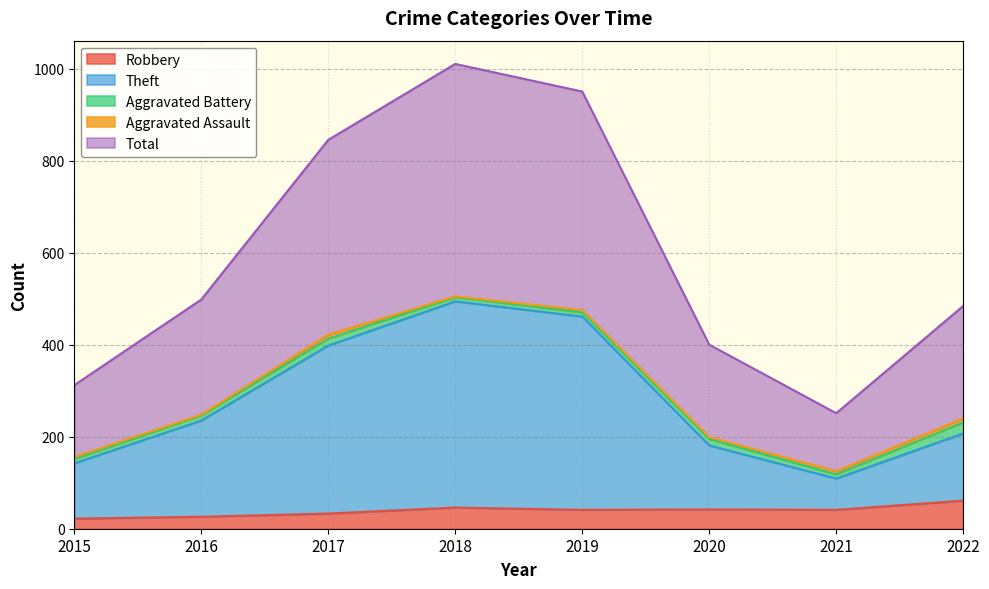

At how many categories does at least one series exceed 44?

8